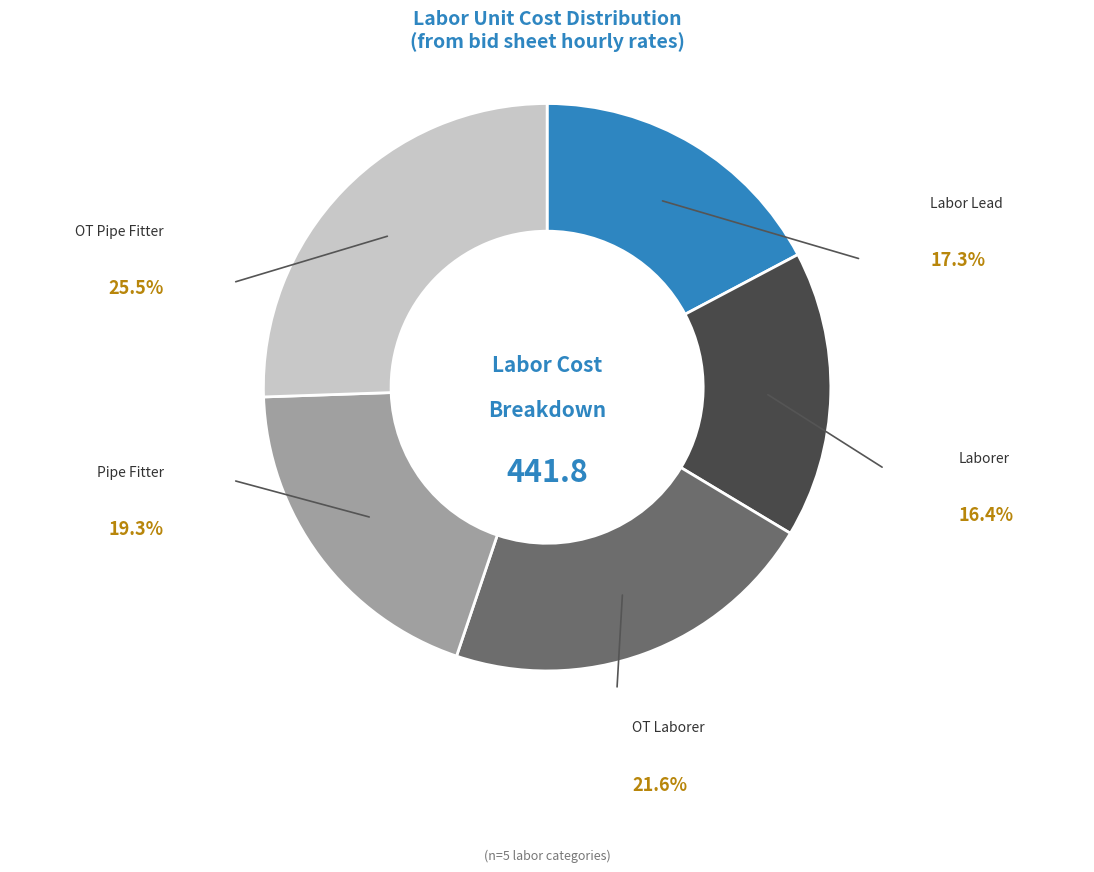

Approximately how many times larger is the value at Laborer compared to OT Pipe Fitter?

0.6